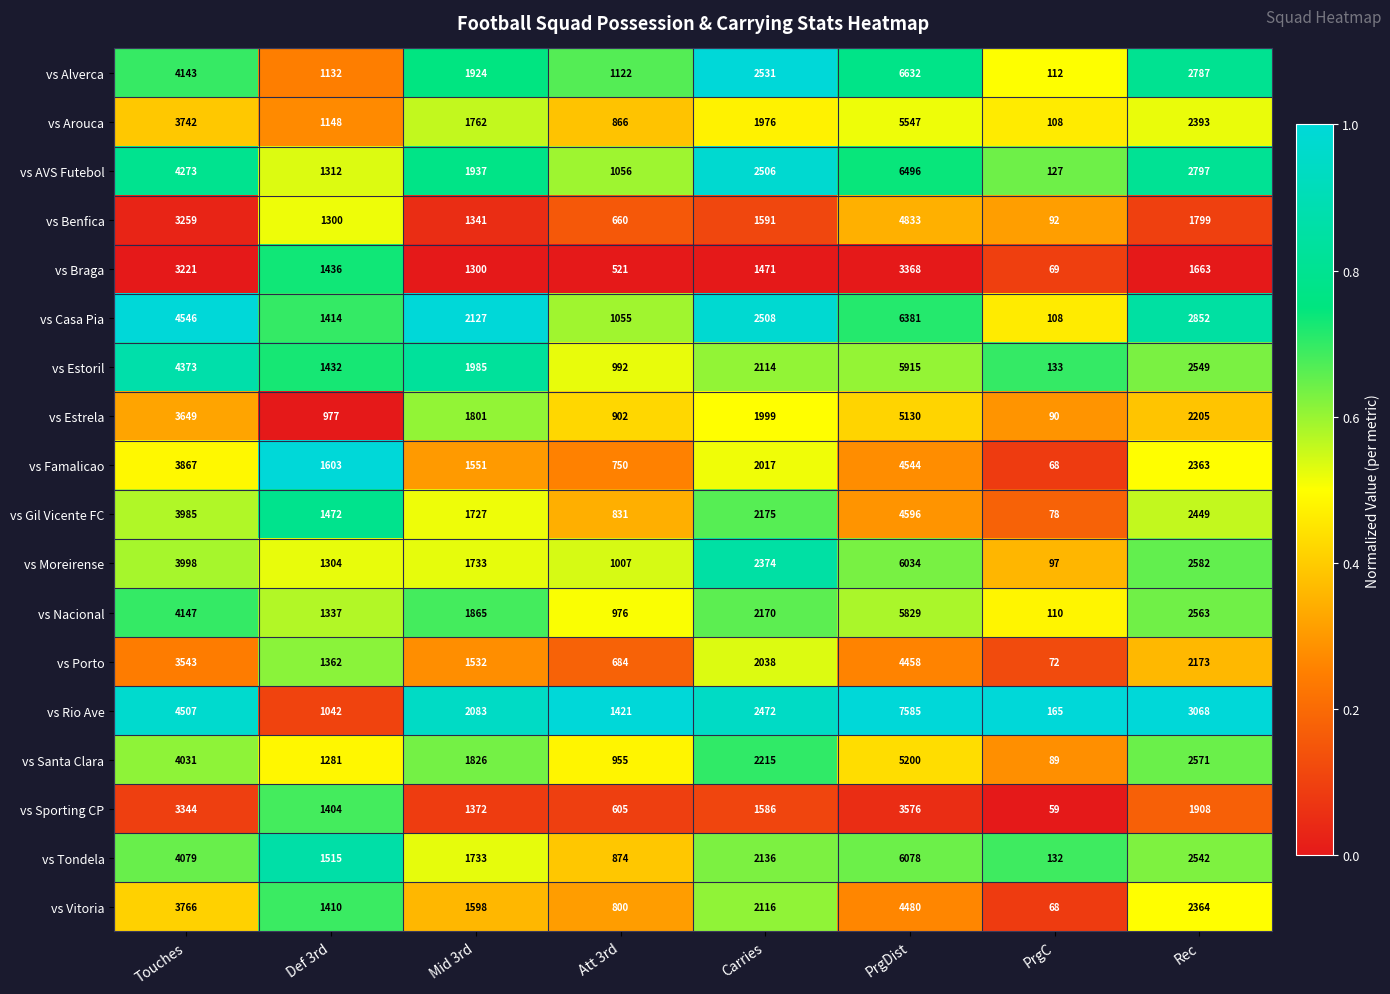

Is it true that vs Vitoria equals 7169 at PrgDist?

False